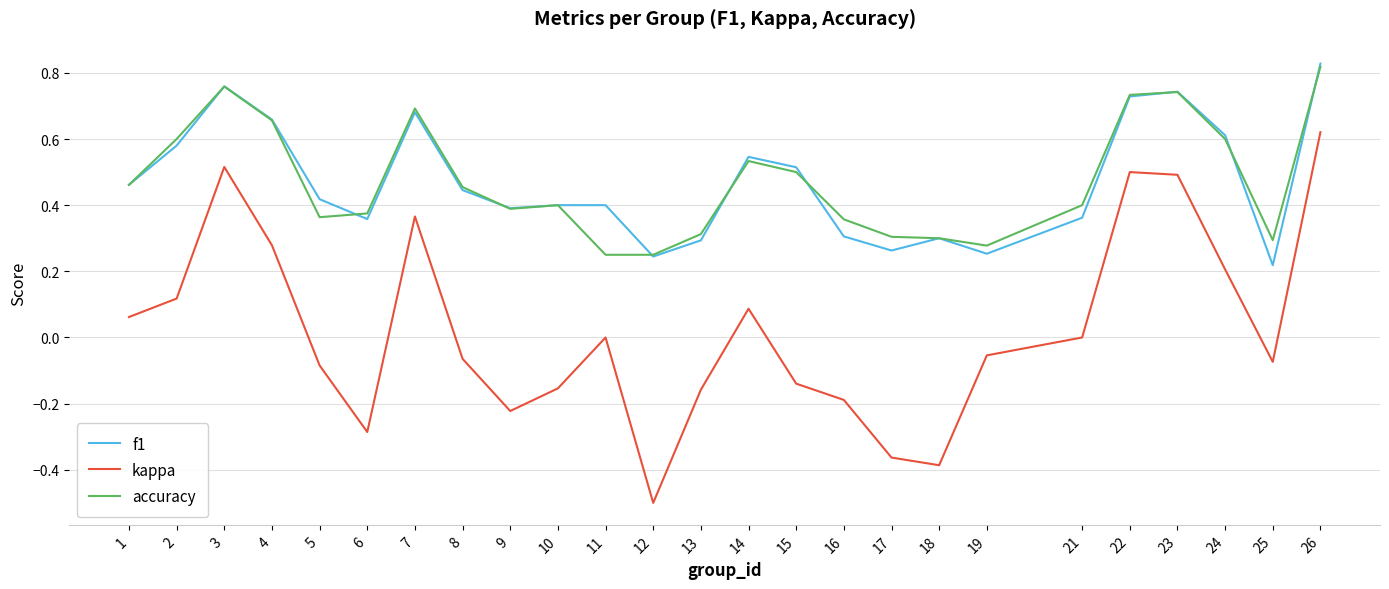

How many lines are shown in the chart?

3